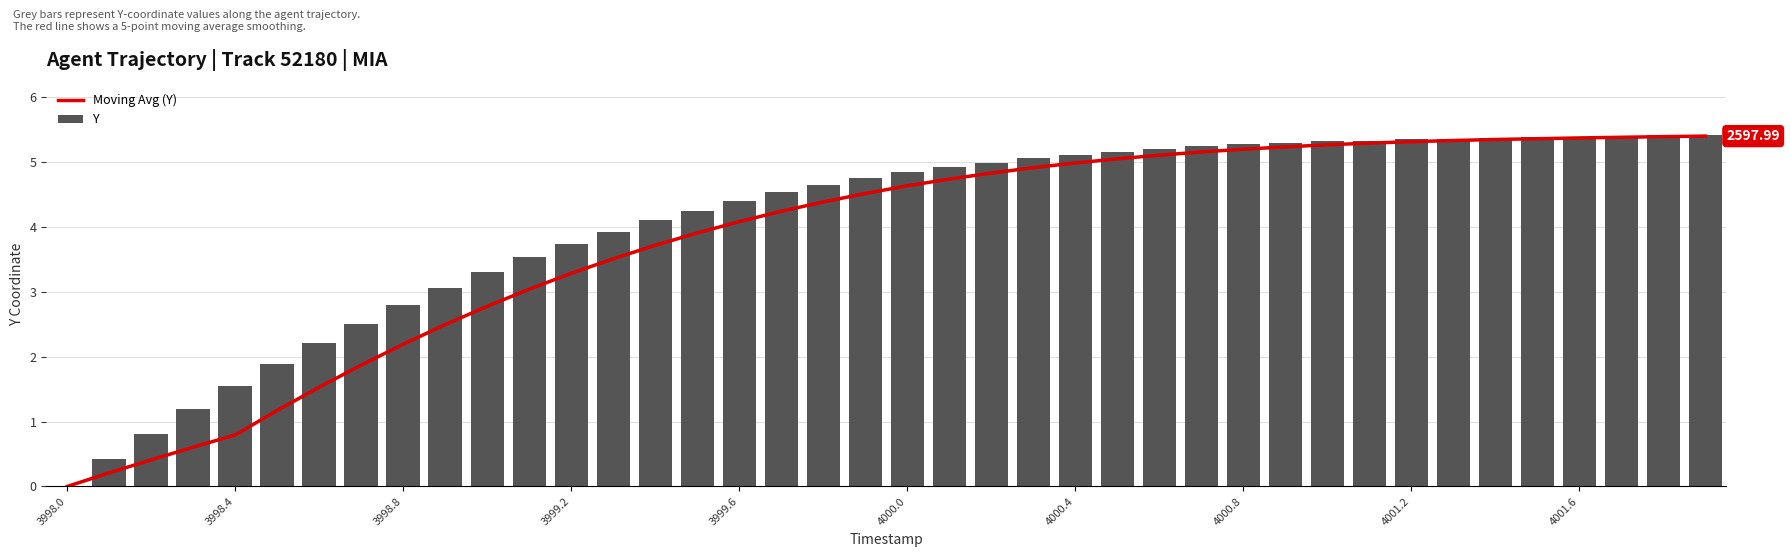

Are the bars horizontal?

No